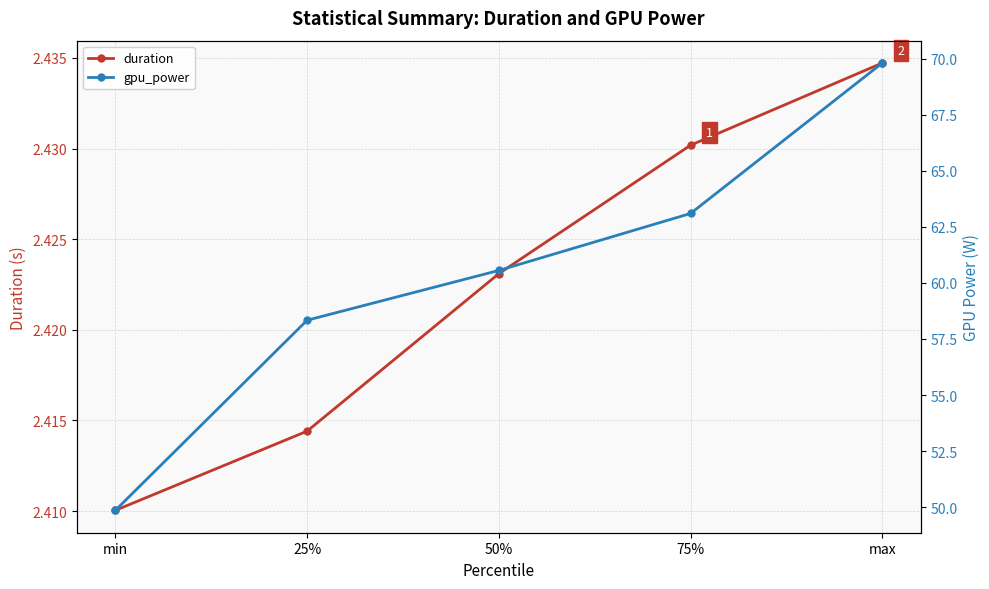

Between min and 25%, which series saw the biggest shift?

gpu_power